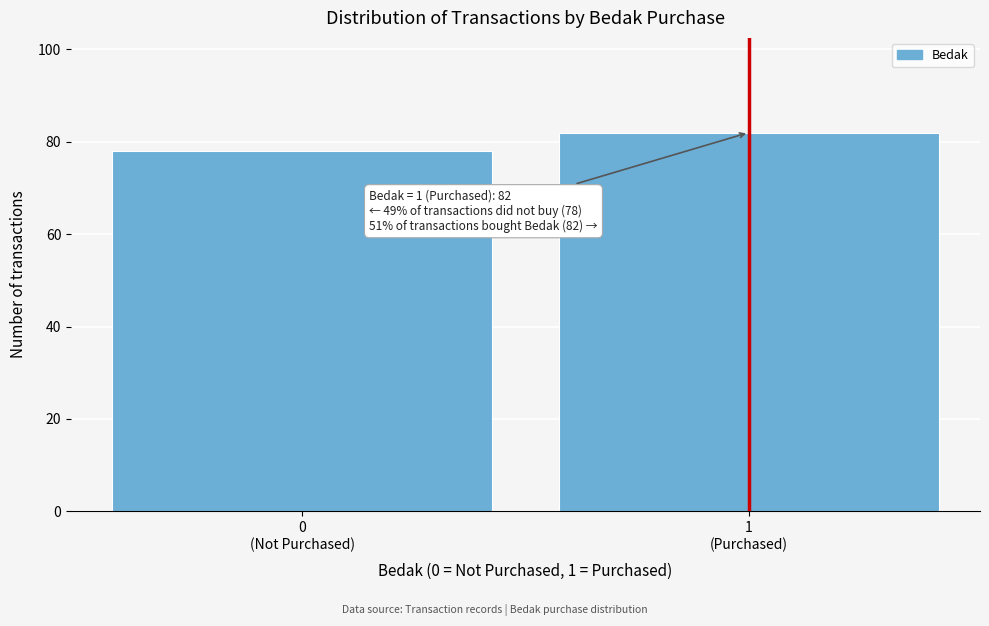

Reading left to right, what are all the values shown in this chart?

78	82